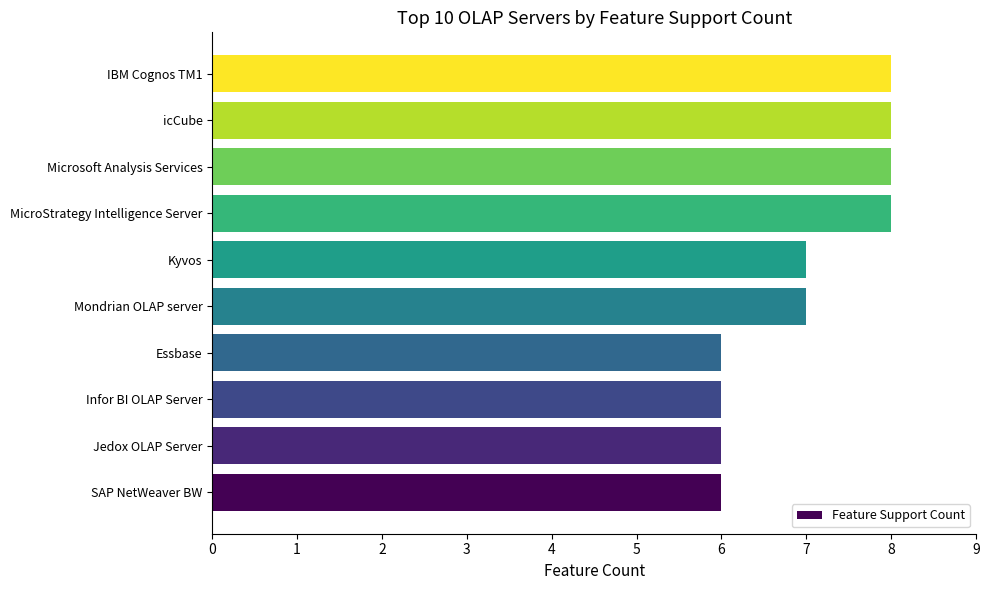

Reading bottom to top, transcribe all the data shown in this chart.

SAP NetWeaver BW=6	Jedox OLAP Server=6	Infor BI OLAP Server=6	Essbase=6	Mondrian OLAP server=7	Kyvos=7	MicroStrategy Intelligence Server=8	Microsoft Analysis Services=8	icCube=8	IBM Cognos TM1=8